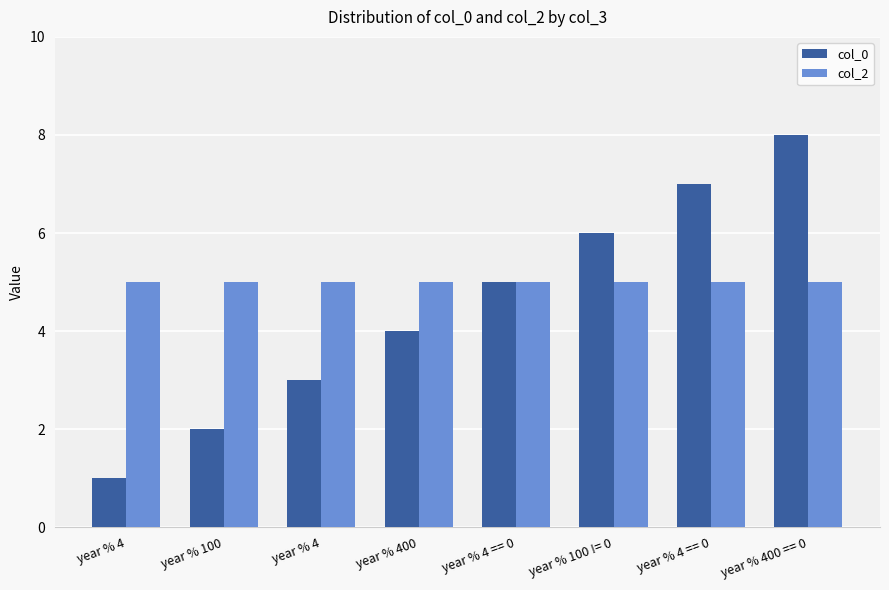

What are all the series names shown in the legend?

col_0, col_2